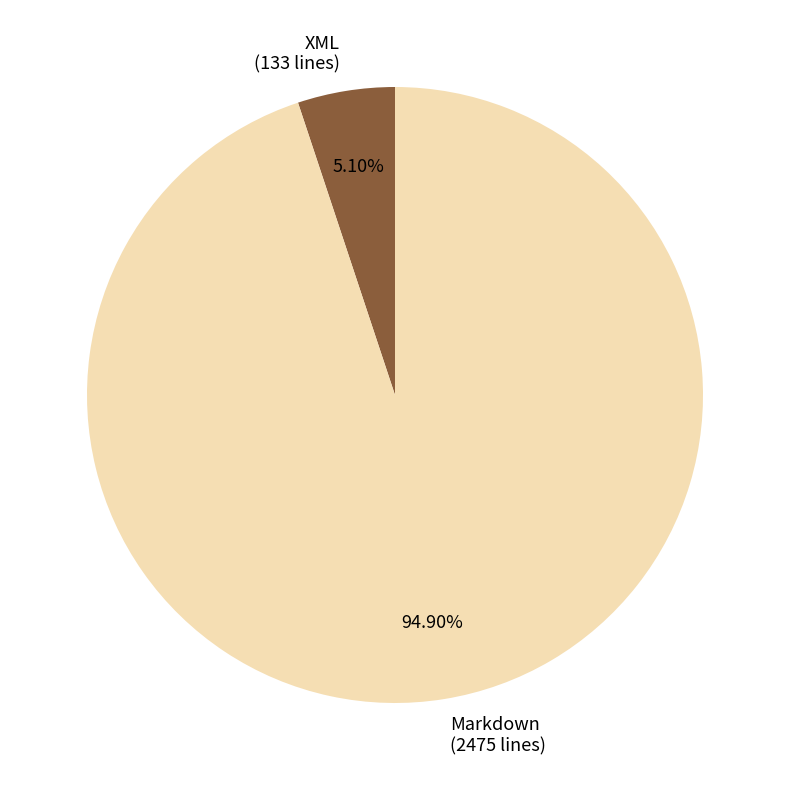

Which slice represents more than half of the pie?

Markdown